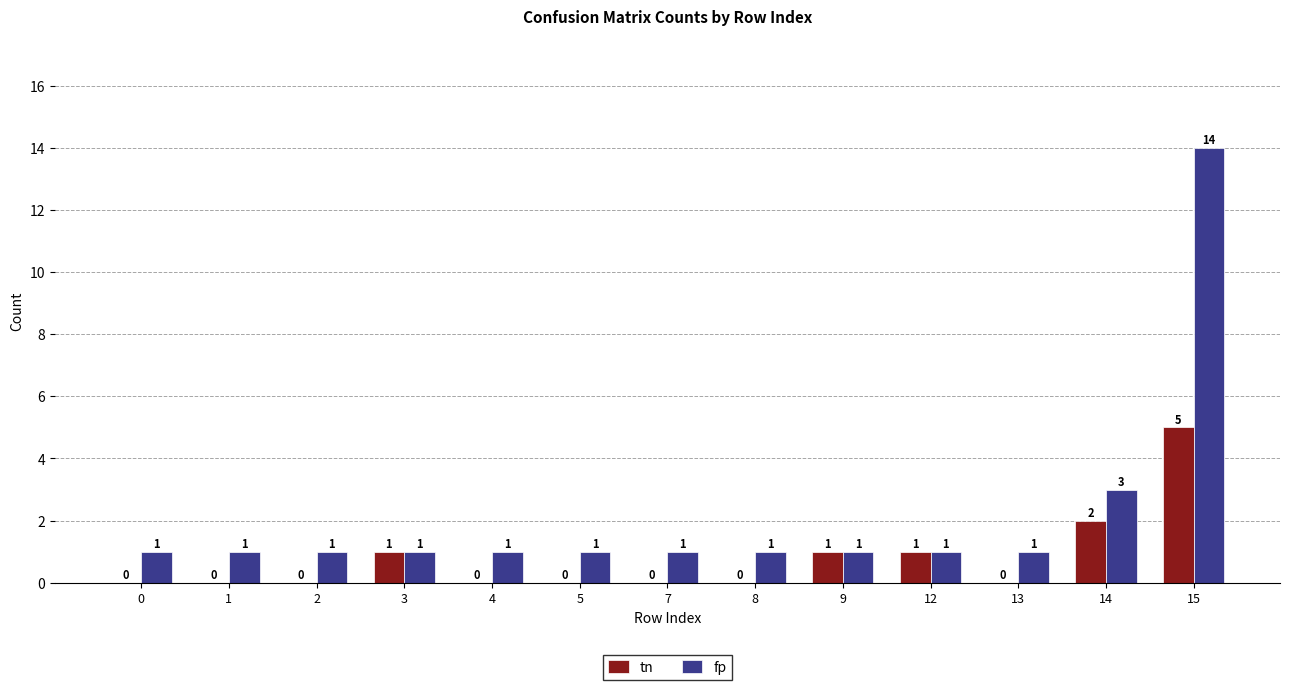

The fp series shows 1 at 0. True or false?

True